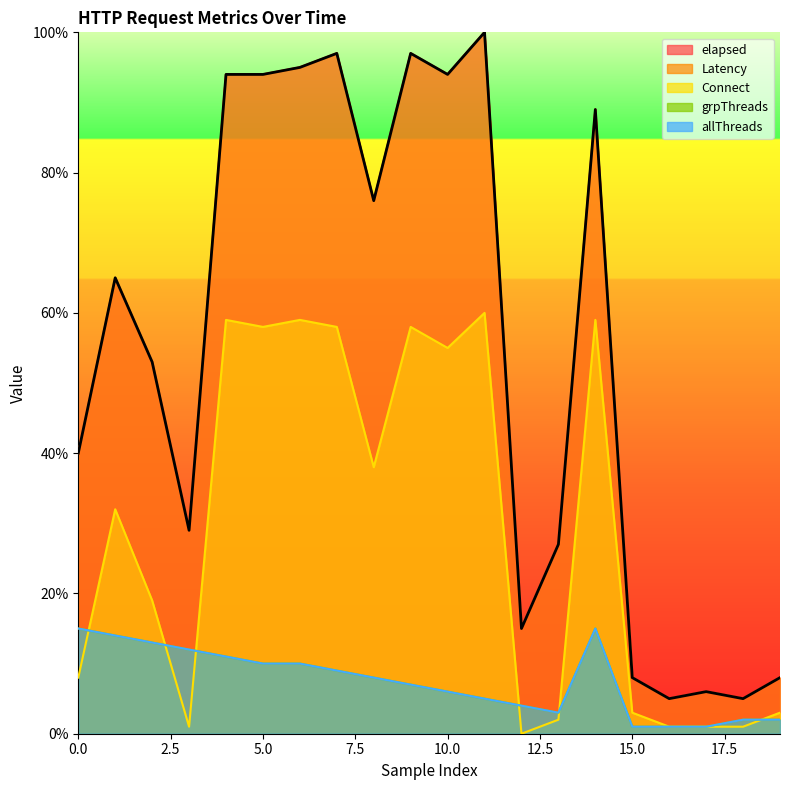

Where is the first local minimum for allThreads?

13